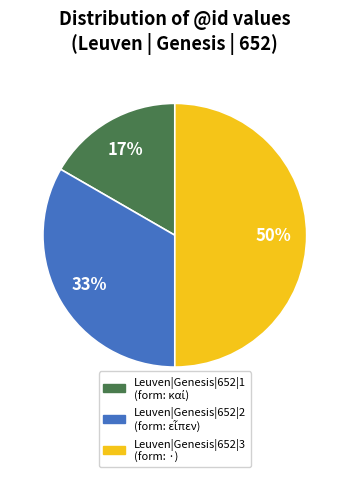

Combined, do Leuven|Genesis|652|1 and Leuven|Genesis|652|3 account for over 50%?

Yes